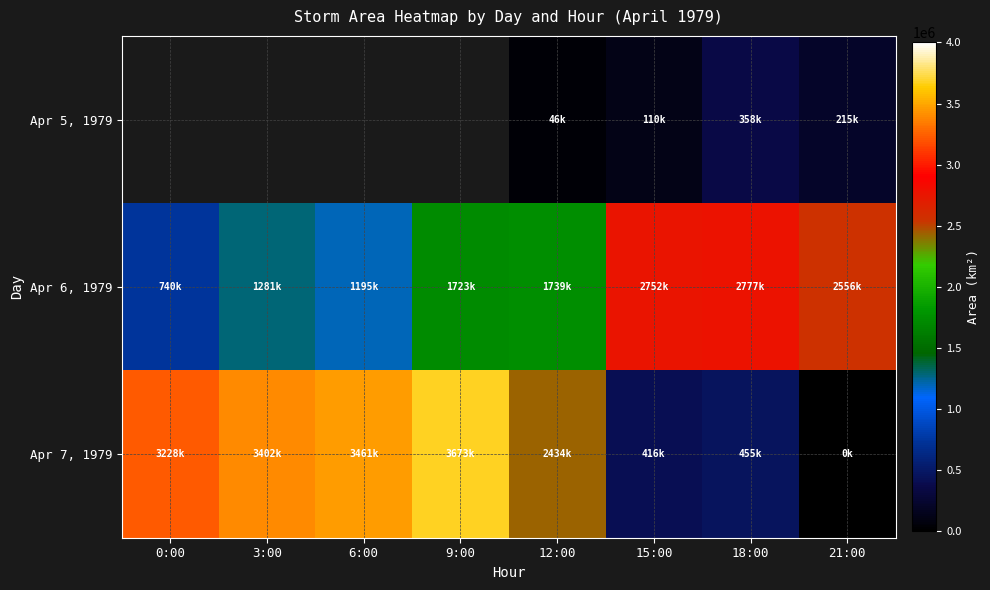

Which series has the largest total across all categories?

Apr 7, 1979